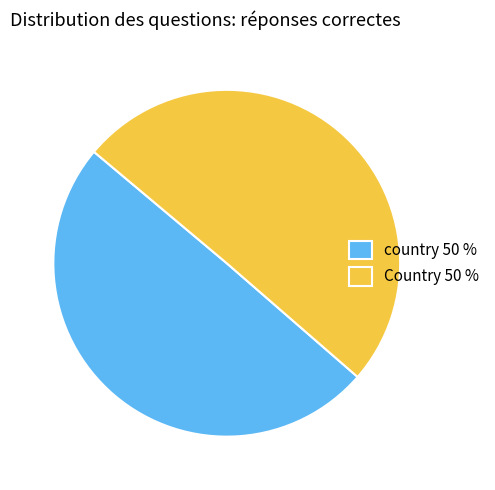

Which slice is the largest?

Country